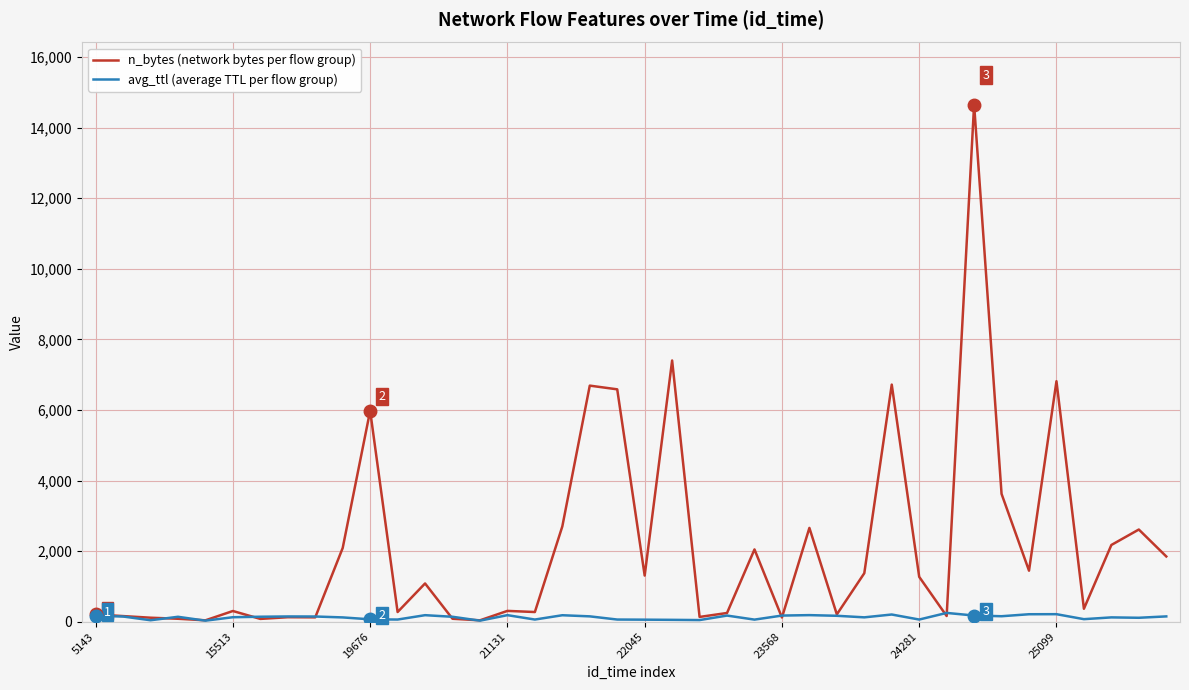

Rank the series by their average value, from highest to lowest.

n_bytes (network bytes per flow group), avg_ttl (average TTL per flow group)